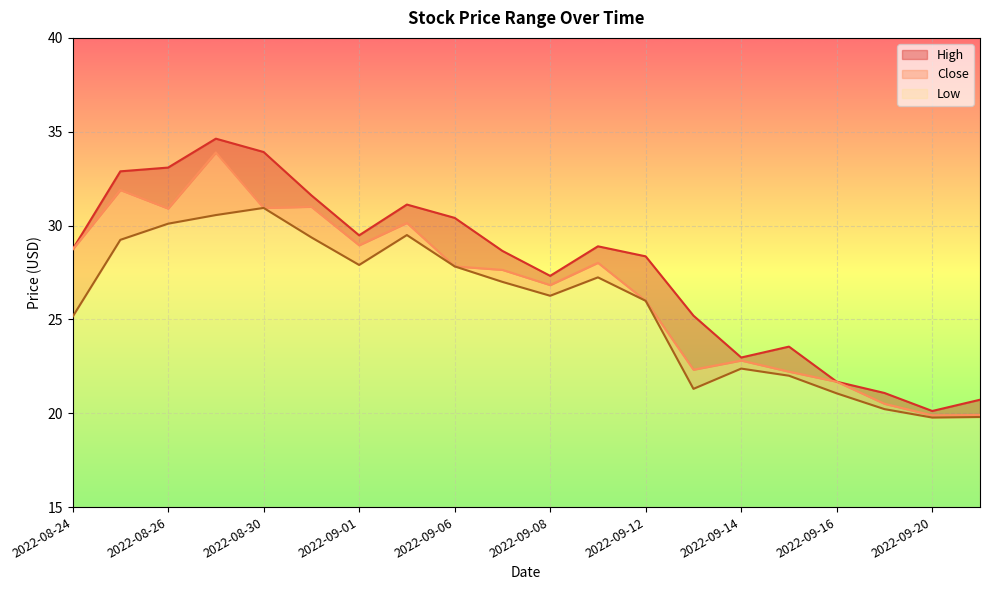

Is it true that Close equals 19.9 at 2022-09-20?

True